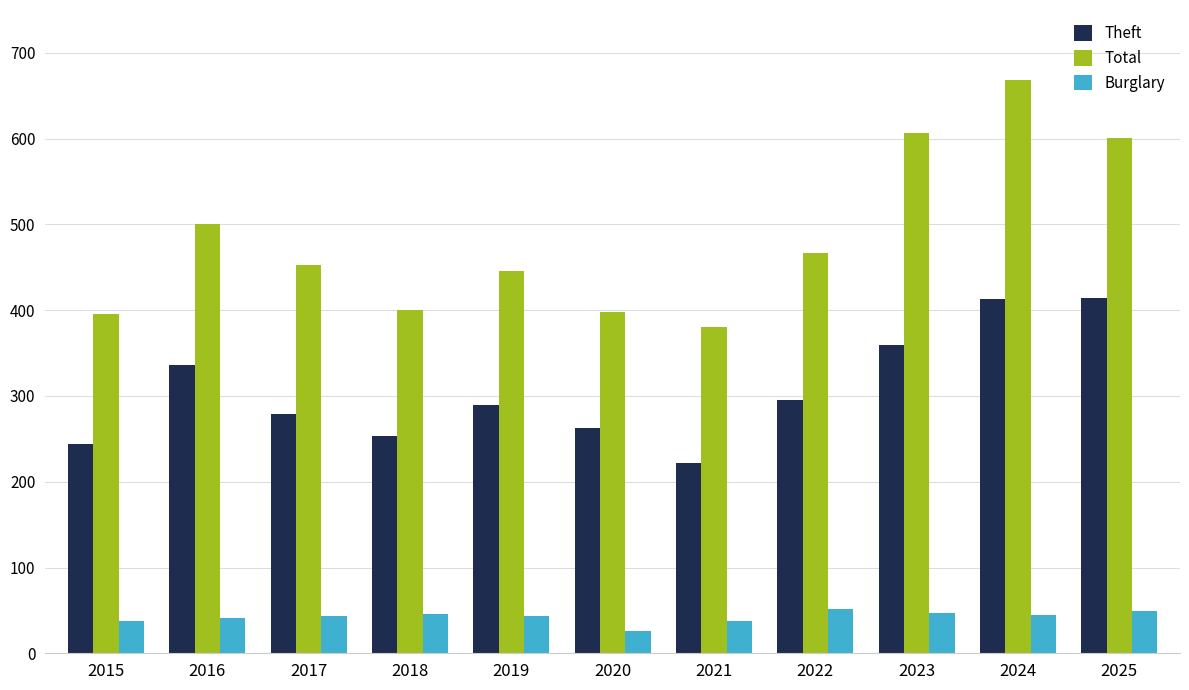

What is the lowest value of the Total series?

380